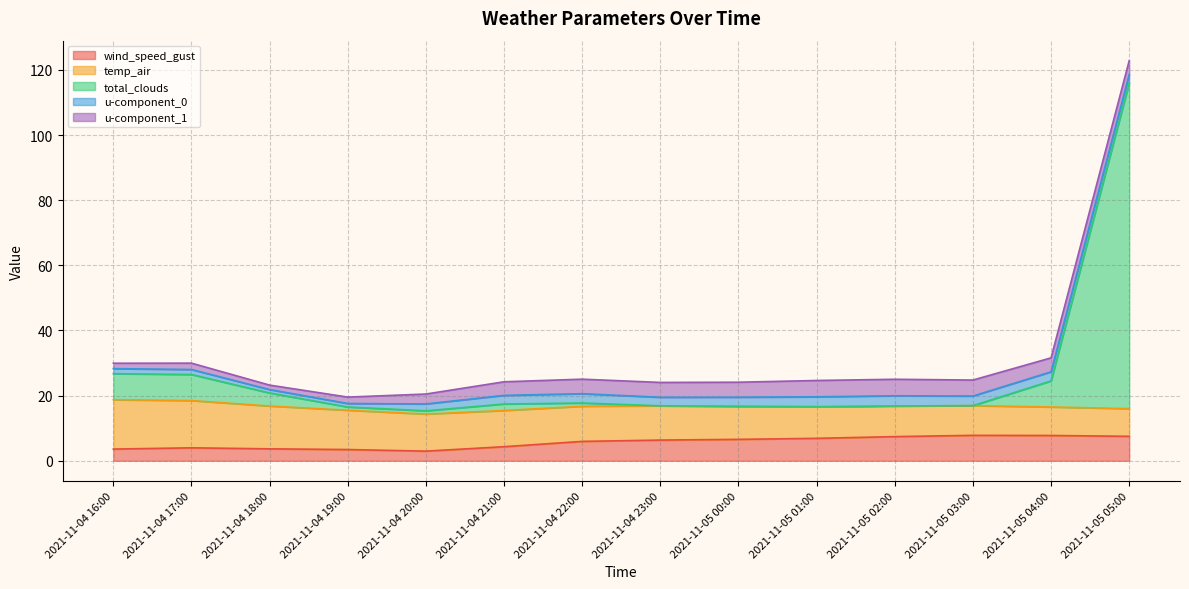

What is the sum of all u-component_1 values?

51.3